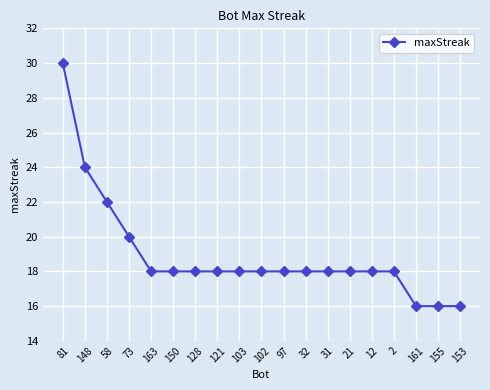

Reading left to right, list all the values displayed in this chart.

81=30	148=24	58=22	73=20	163=18	150=18	128=18	121=18	103=18	102=18	97=18	32=18	31=18	21=18	12=18	2=18	161=16	155=16	153=16